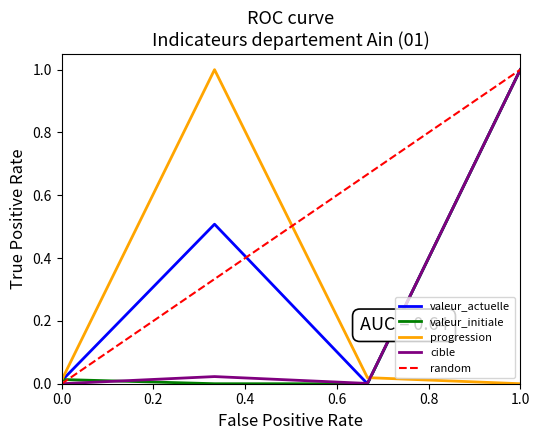

Is it true that valeur_actuelle equals 0.0 at 0.0?

True